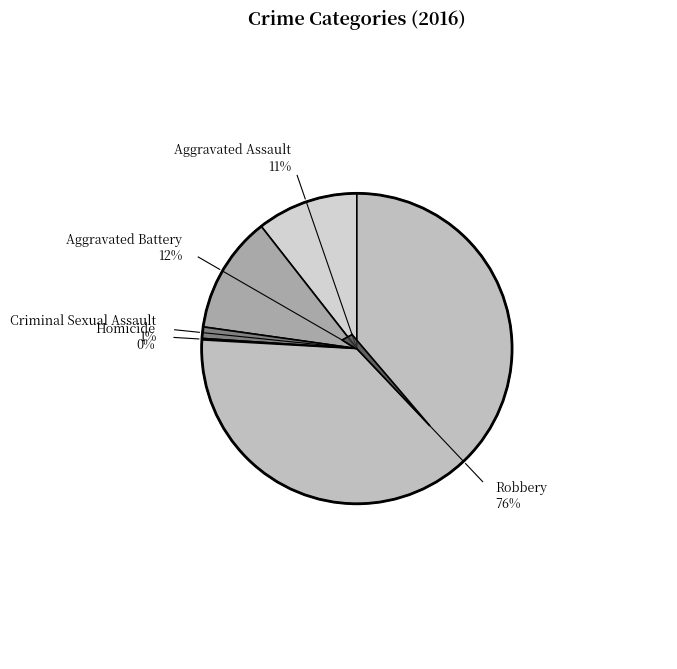

Which slice is the largest?

Robbery